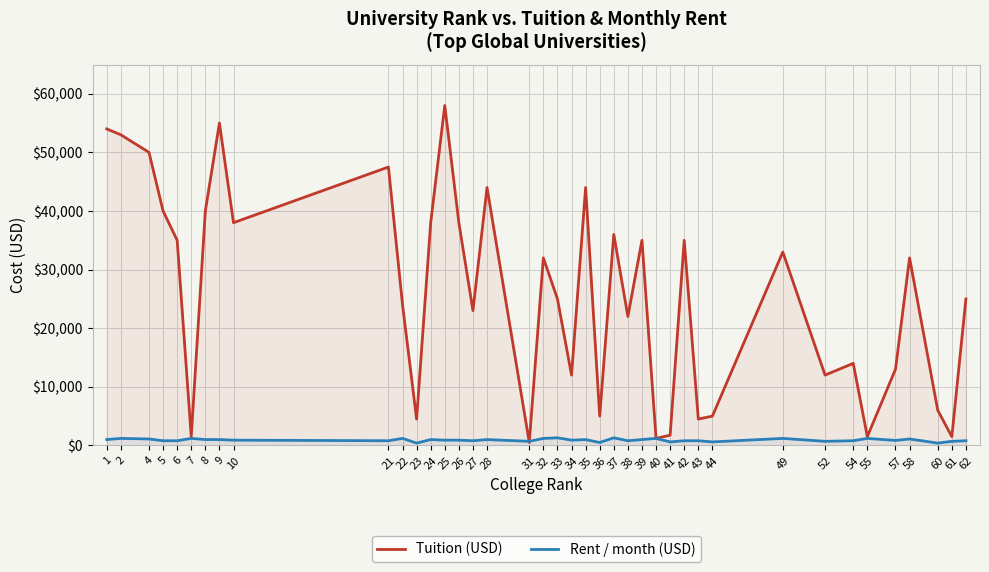

Reading left to right, extract all data points from this chart.

Tuition (USD): 54000	53000	50000	40000	35000	1500	40000	55000	38000	47500	24000	4500	38000	58000	38000	23000	44000	500	32000	25000	12000	44000	5000	36000	22000	35000	1200	1750	35000	4500	5000	33000	12000	14000	1500	13000	32000	6000	1500	25000
Rent / month (USD): 1000	1200	1100	800	800	1200	1000	1000	900	800	1200	400	1000	900	900	800	1000	700	1200	1300	900	1000	500	1300	800	1000	1200	600	800	800	600	1200	700	800	1200	850	1100	400	700	800